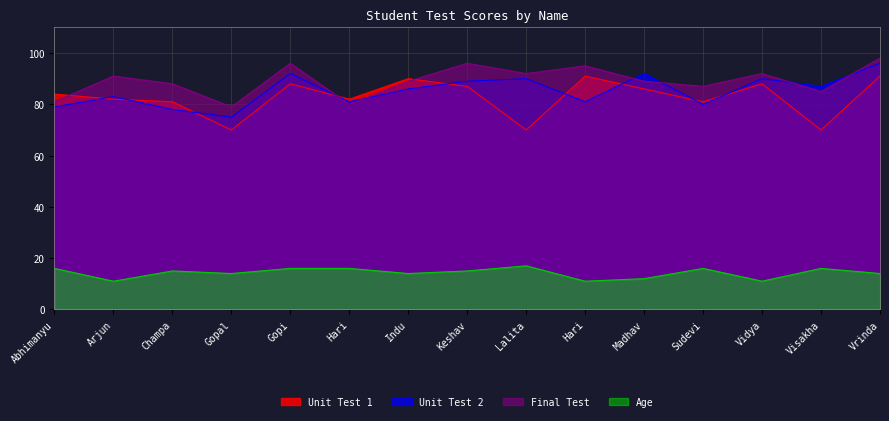

True or false: Unit Test 2 and Age intersect in this chart.

False